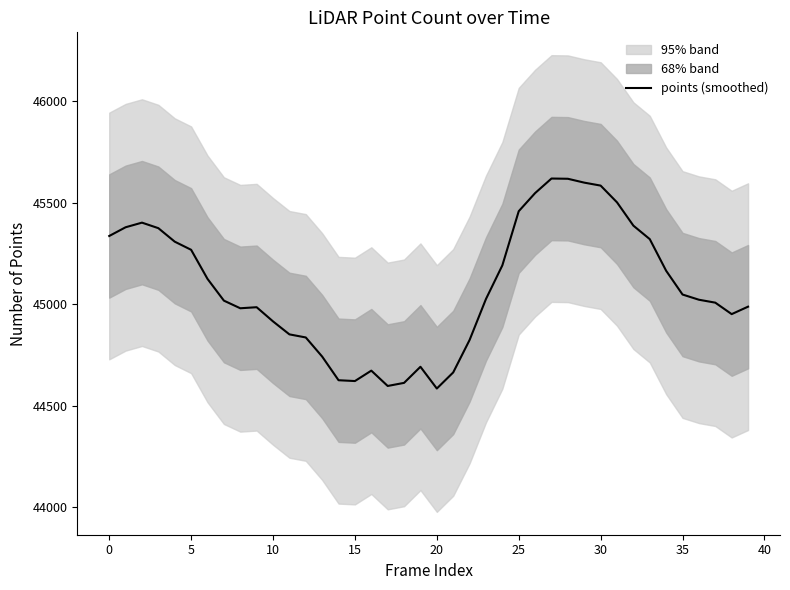

What is the minimum value for points (smoothed)?

44585.0